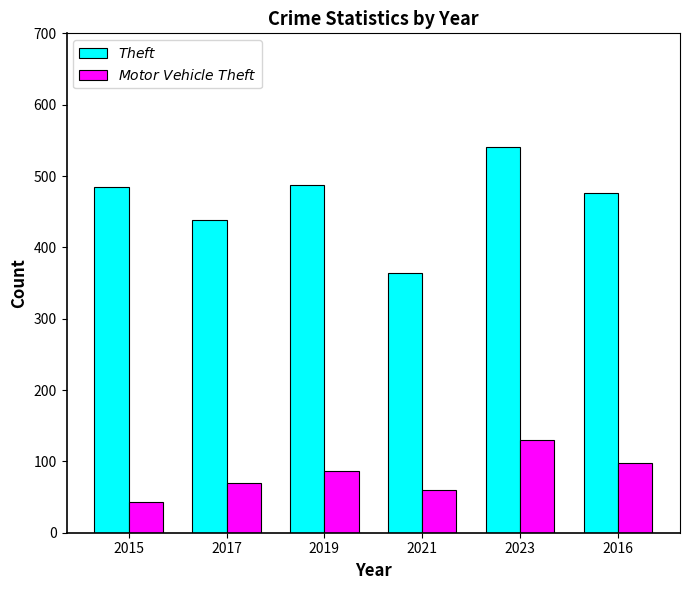

What is the spread (max minus min) of values at 2016?

378